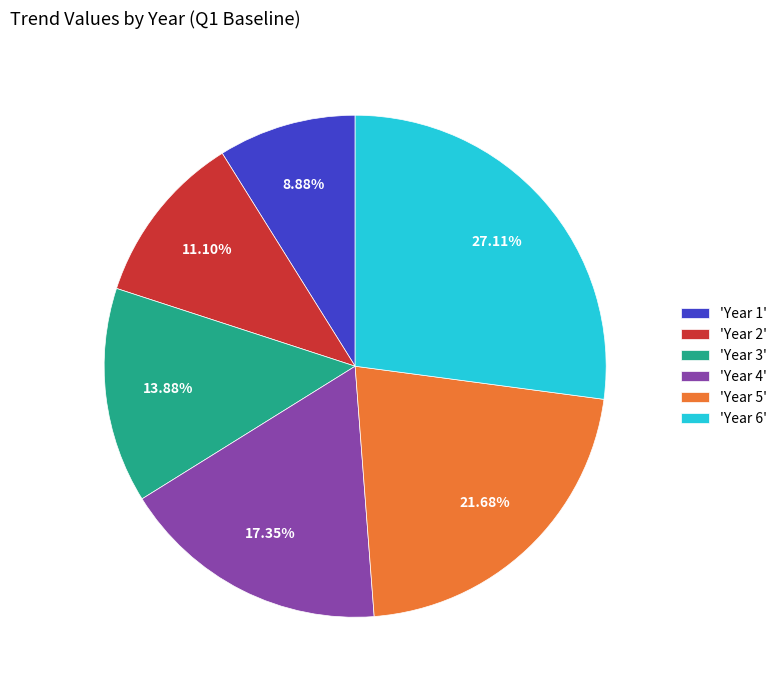

How many slices are in this pie chart?

6